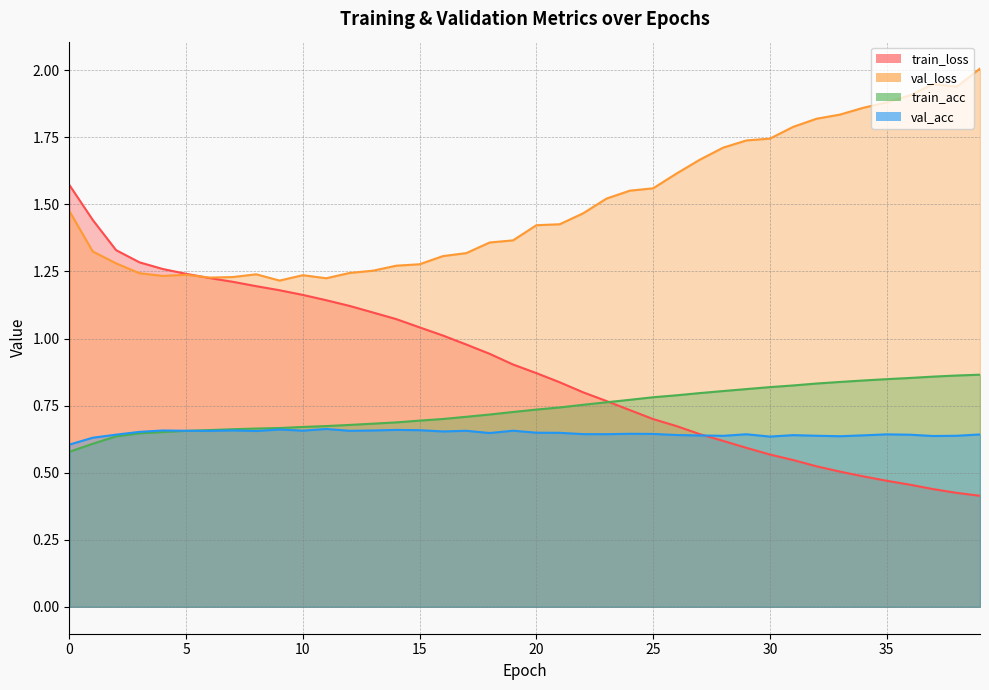

Is it true that train_acc equals 0.4 at 32?

False